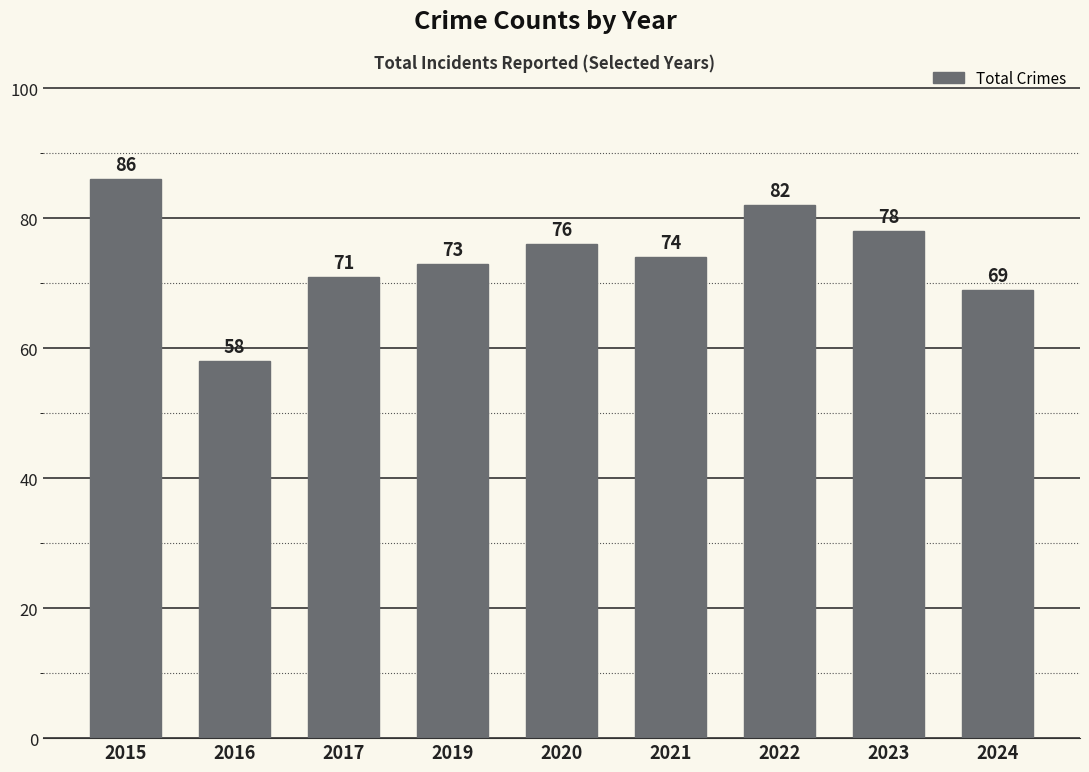

How many series are shown in this chart?

1